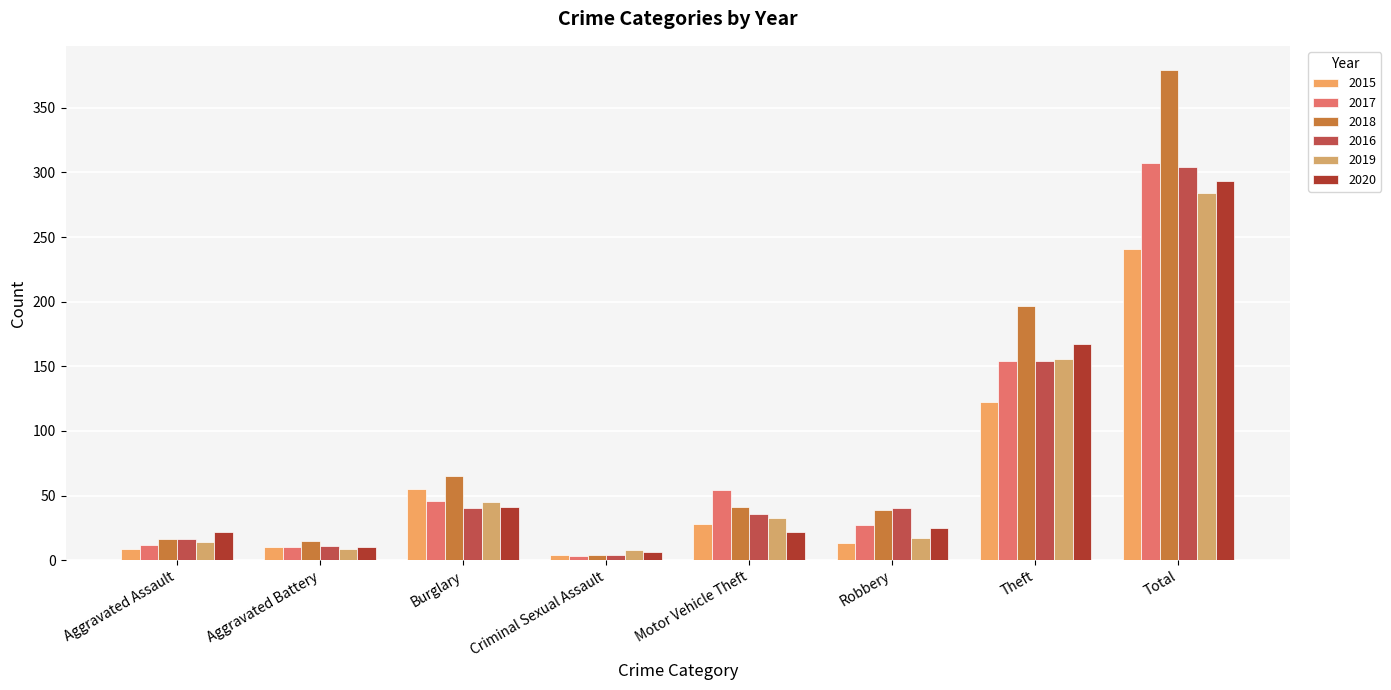

Is the value of 2018 at Aggravated Battery greater than the value of 2017 at Robbery?

No